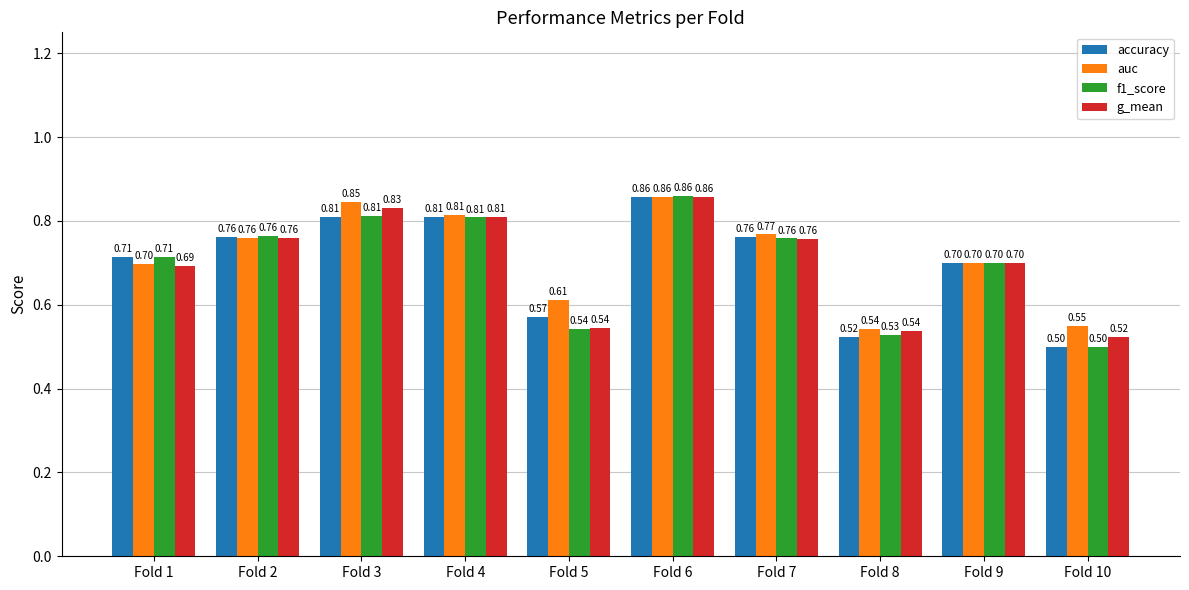

What is the average value of the f1_score series?

0.7